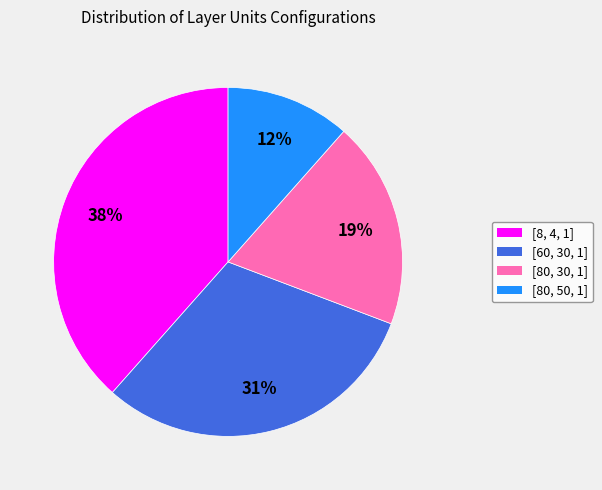

What is the largest slice in the pie chart?

[8, 4, 1]